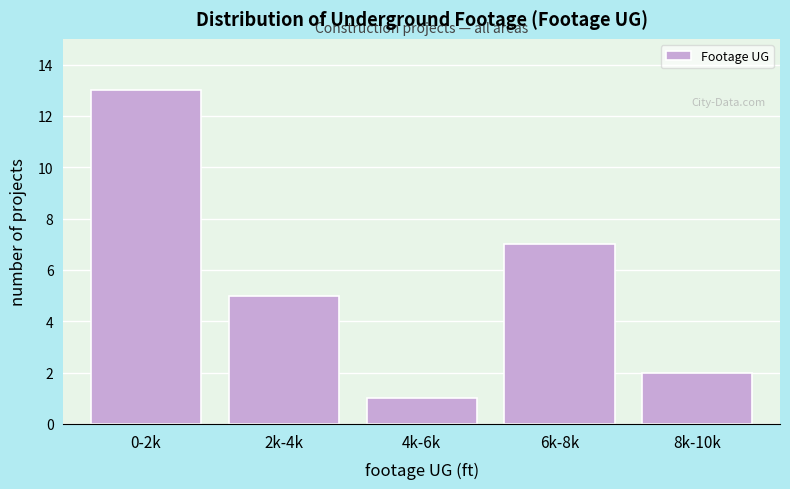

Reading right to left, what are all the values shown in this chart?

2	7	1	5	13